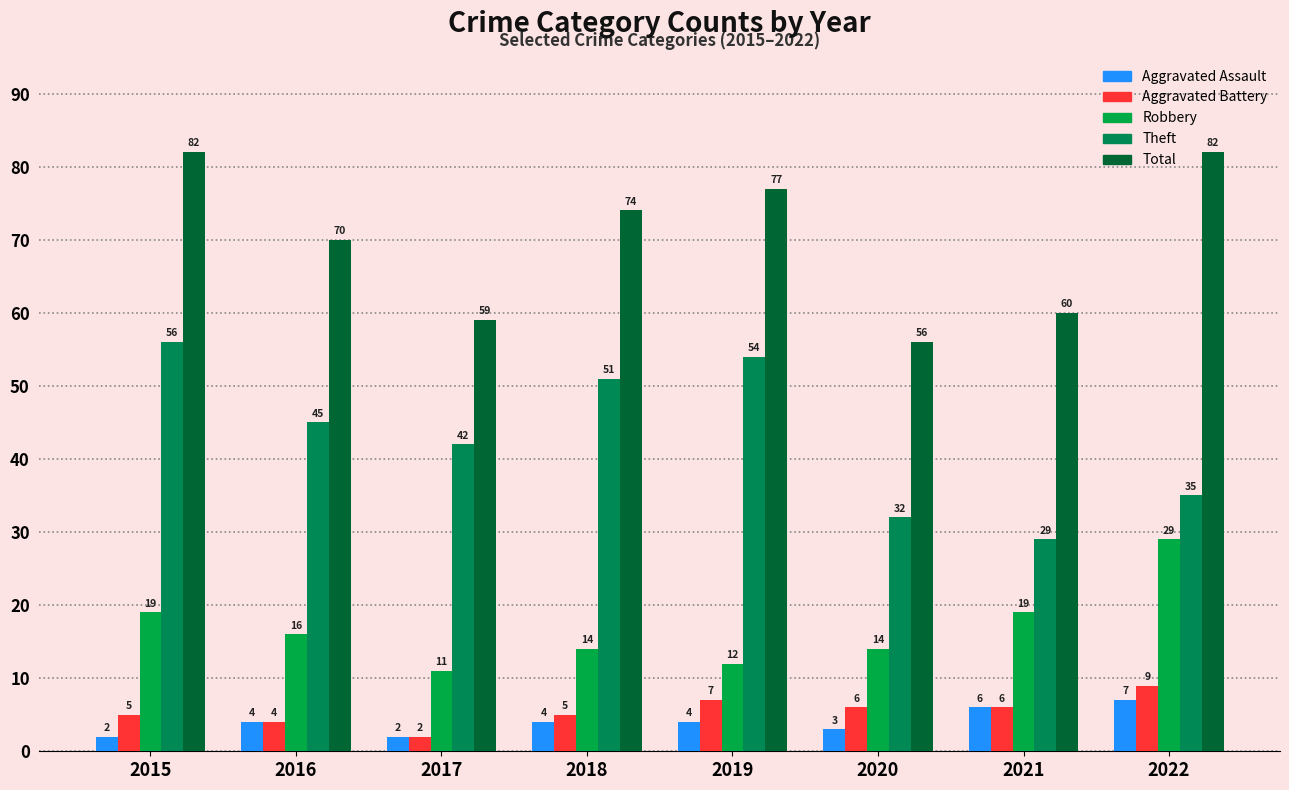

Which series has the widest spread of values?

Theft